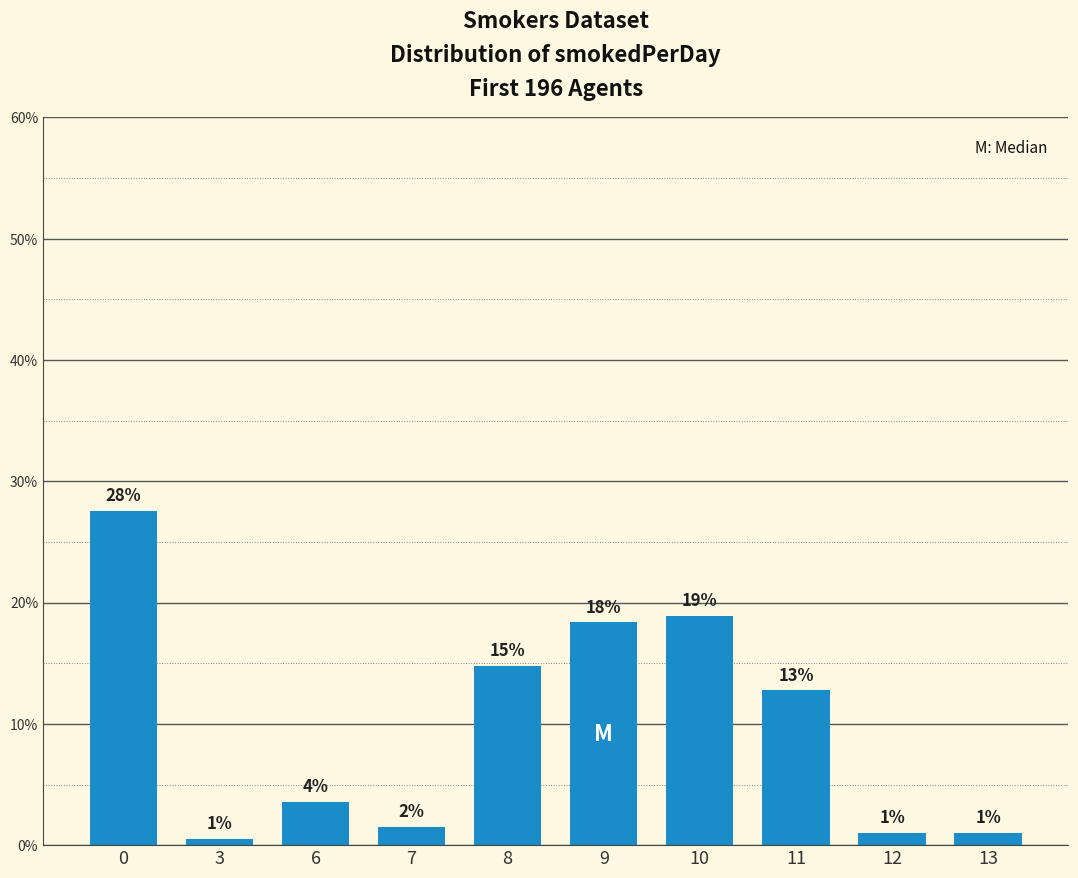

What is the greatest value displayed?

0.3